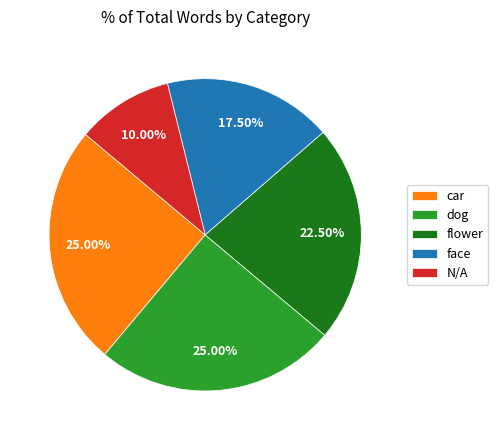

Do car and face together represent more than half of the pie?

No